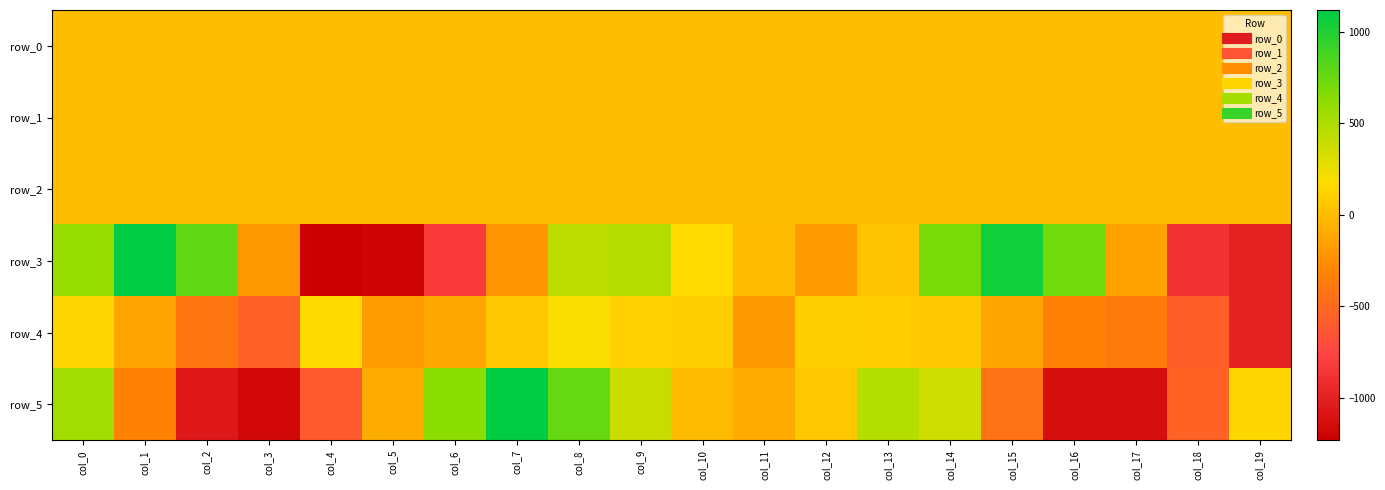

How many positive values does the row_3 series have?

10